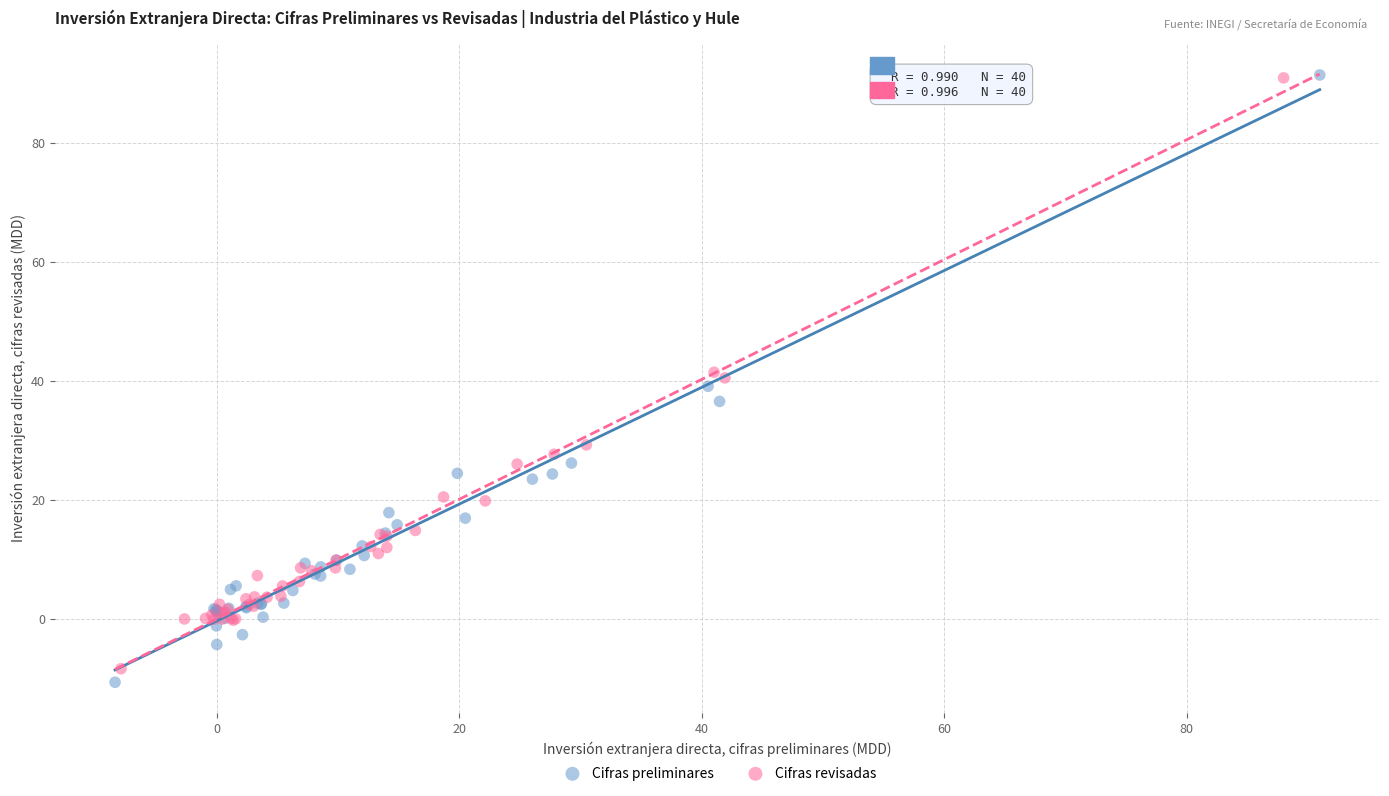

Which series has the largest Y range (max minus min)?

Cifras preliminares